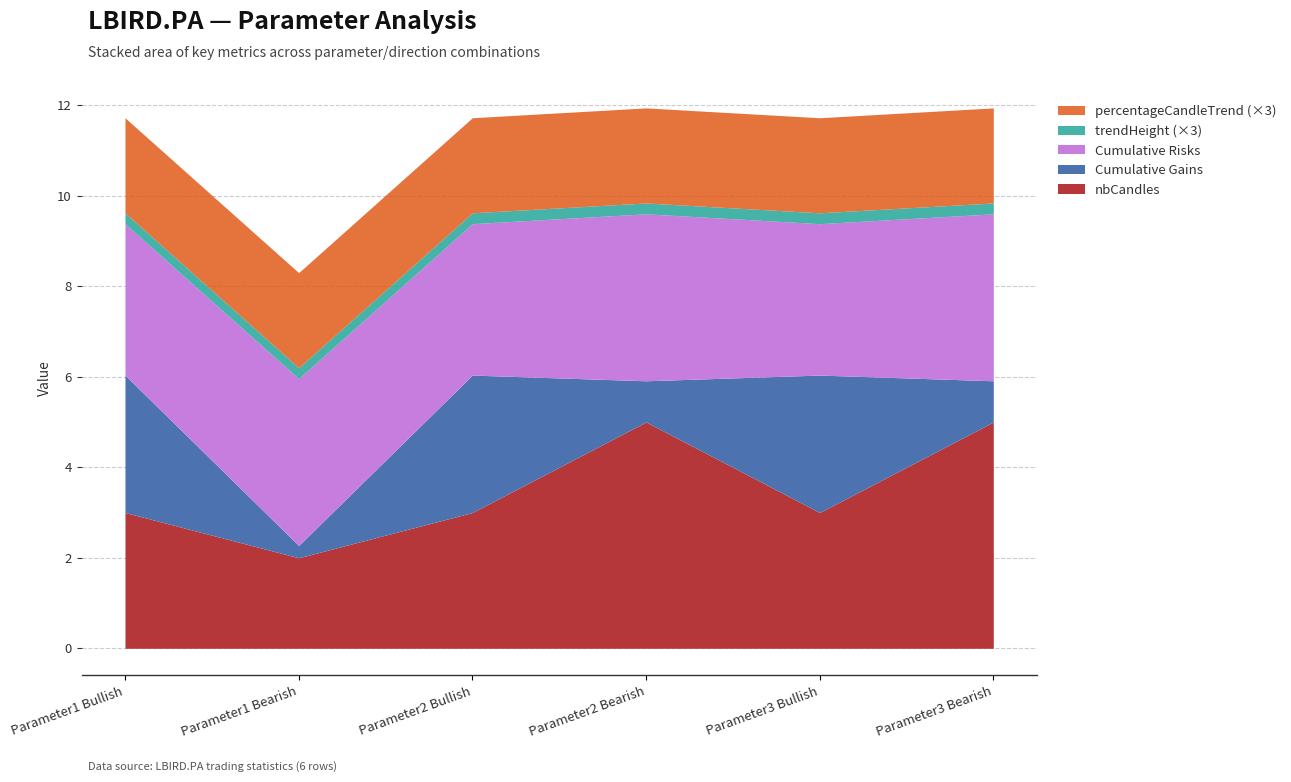

What is the label of the 1st point from the right?

Parameter3 Bearish